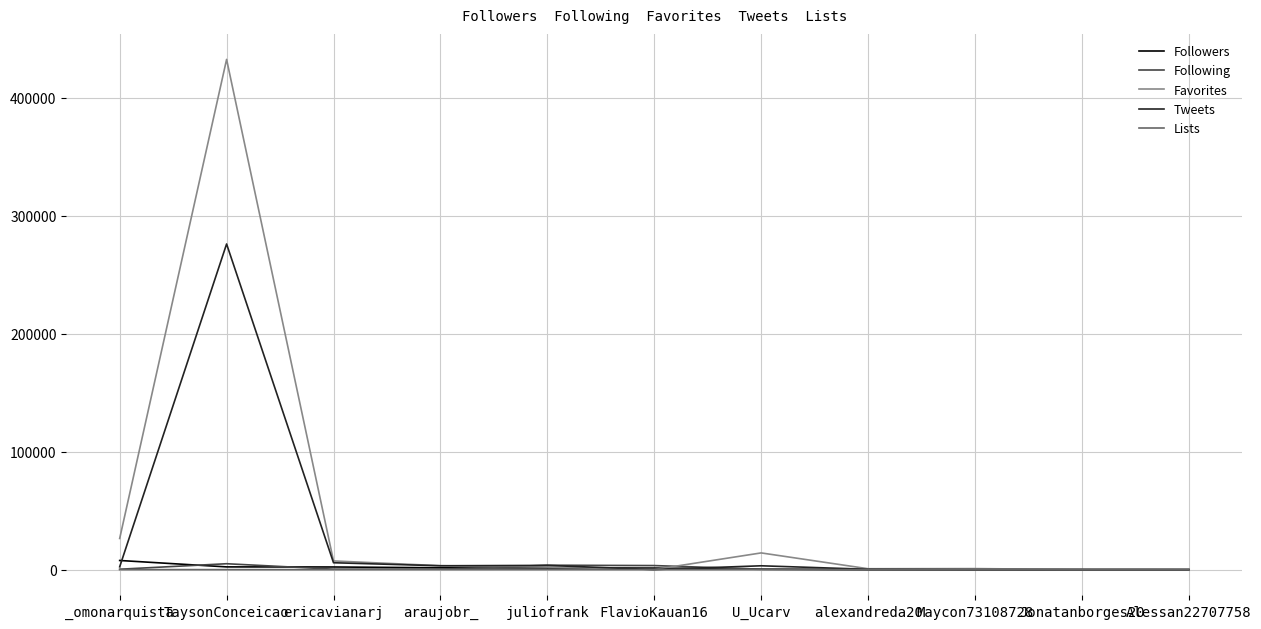

Where does the Favorites series first go above 2181?

_omonarquista